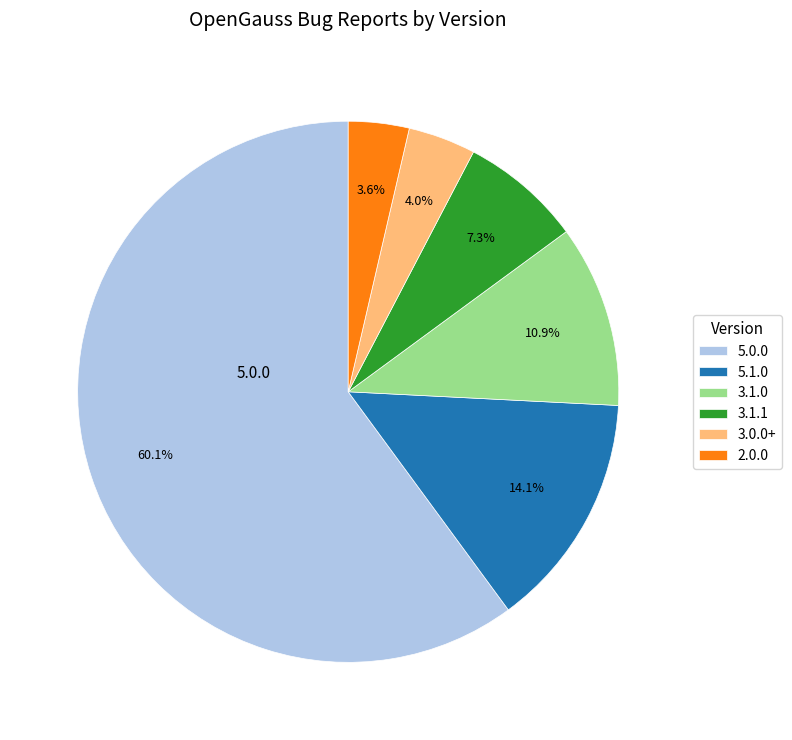

What percentage is the 5.1.0 slice, to the nearest percent?

14%